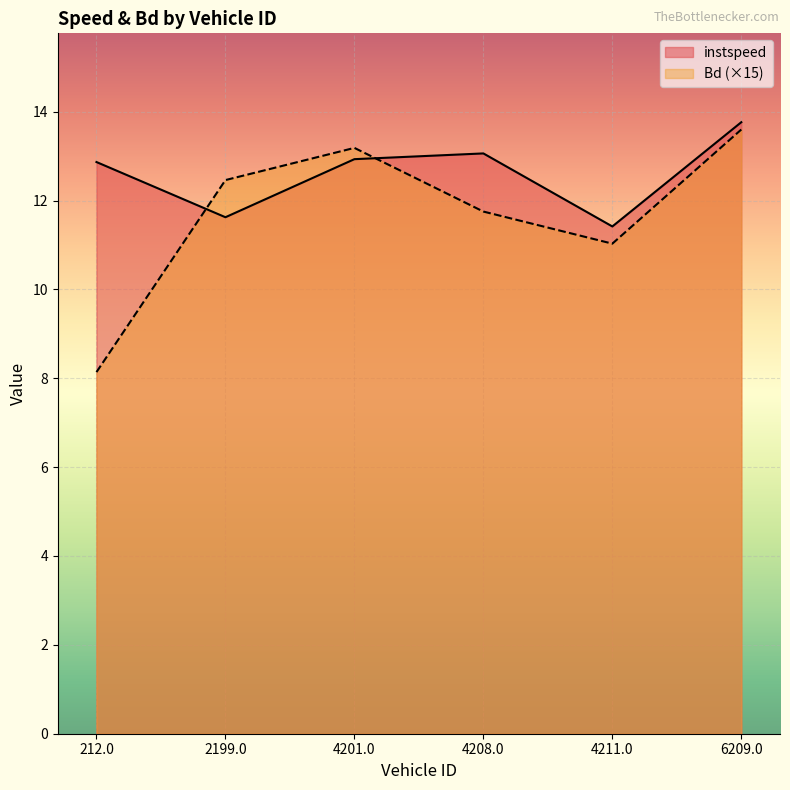

Which series has the widest spread of values?

Bd (×15)